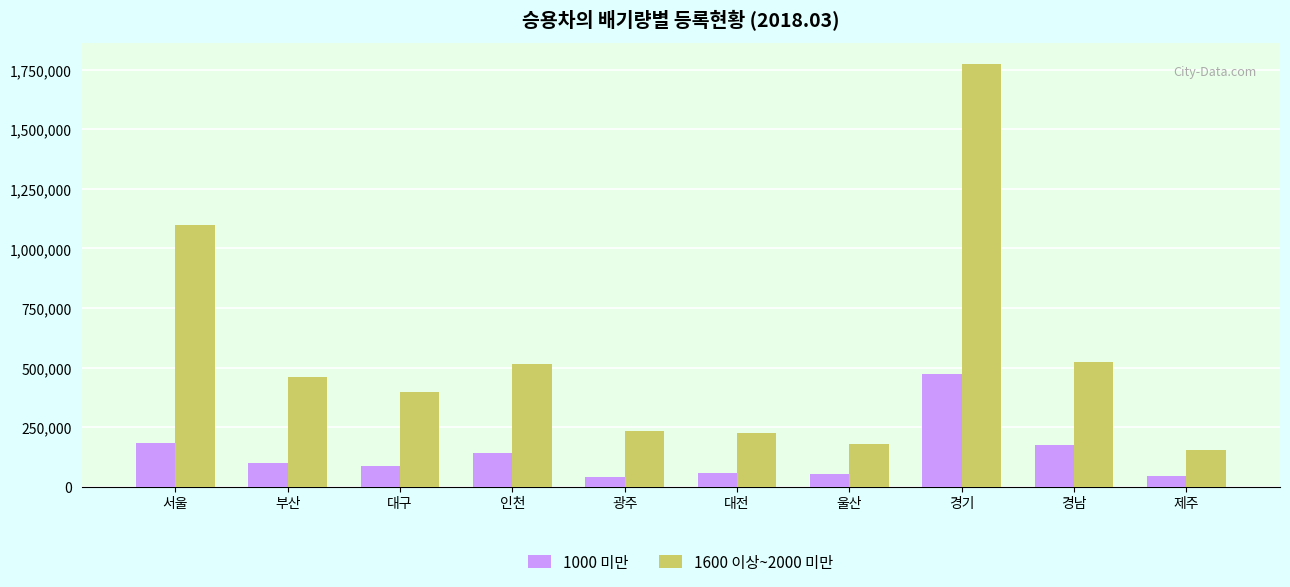

What are all the series names shown in the legend?

1000 미만, 1600 이상~2000 미만